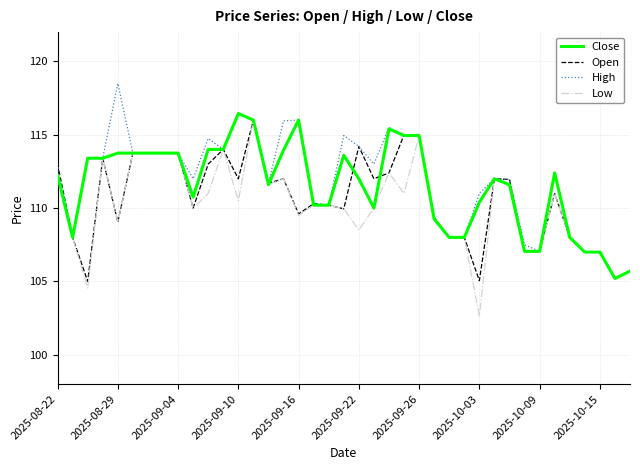

What is the minimum value for High?

105.2